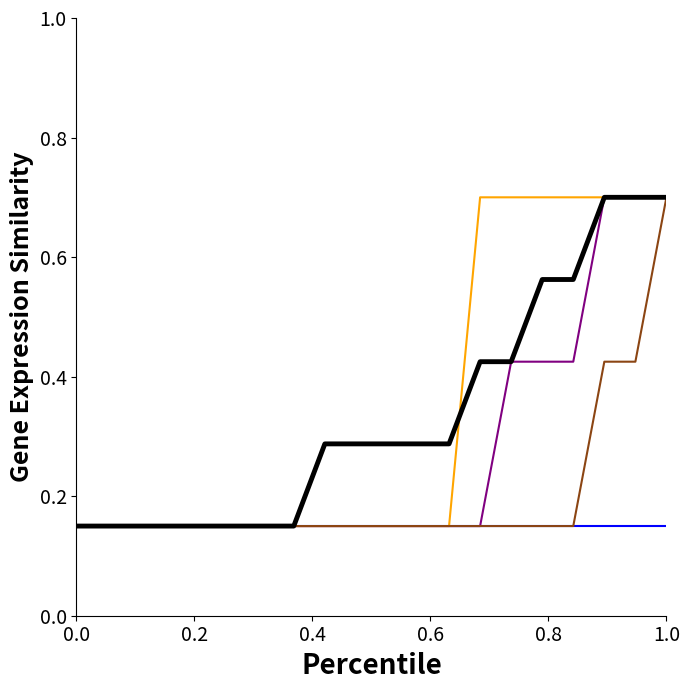

What is the maximum value shown in the chart?

0.7